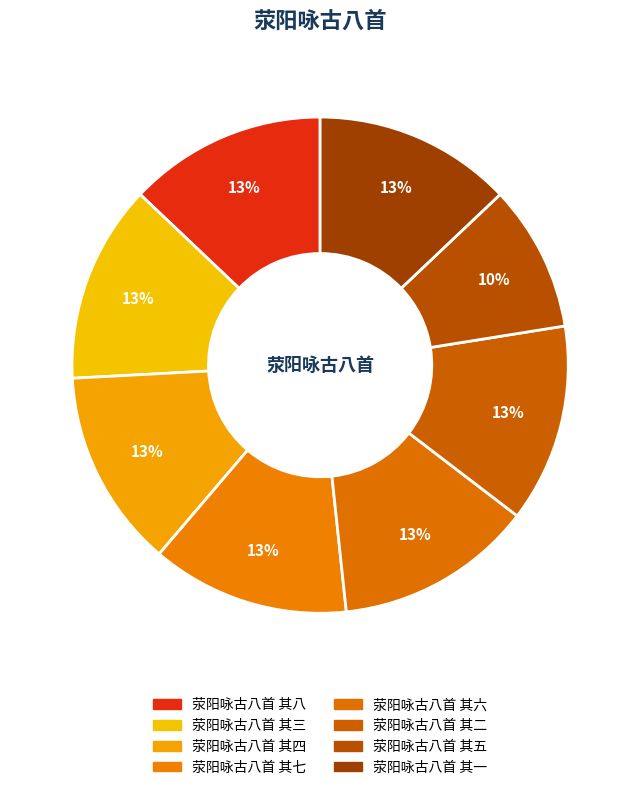

Is there any slice that represents more than half of the pie?

No